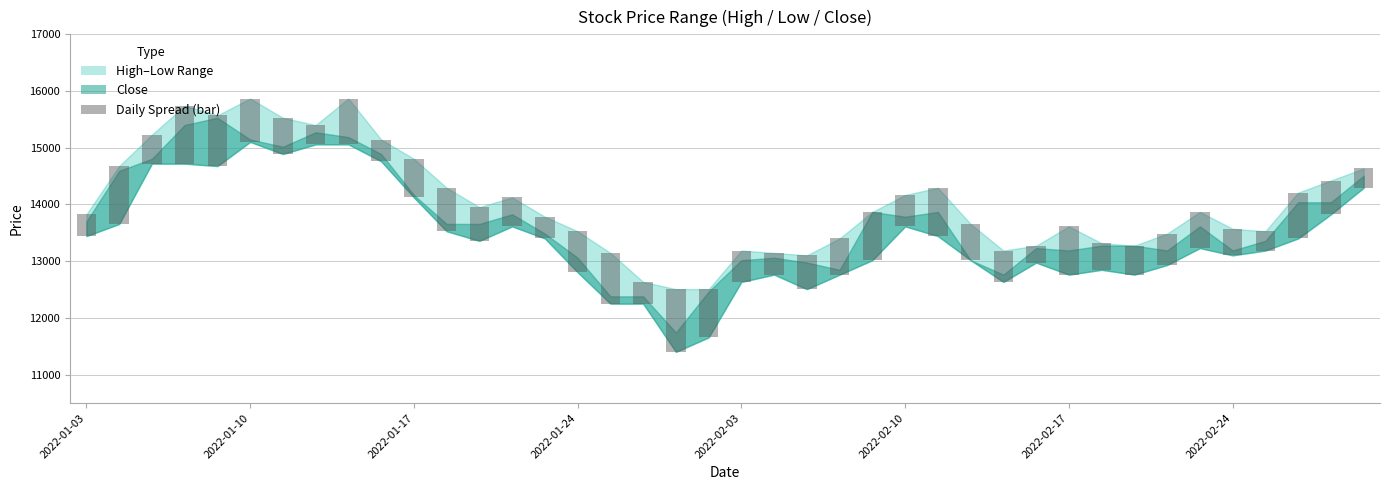

True or false: the data shows 313 at 24.

False